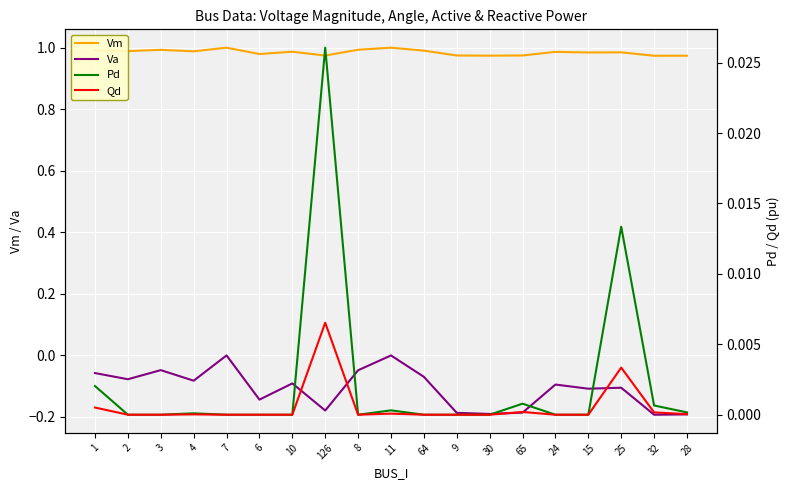

At how many categories does at least one series exceed 0?

19